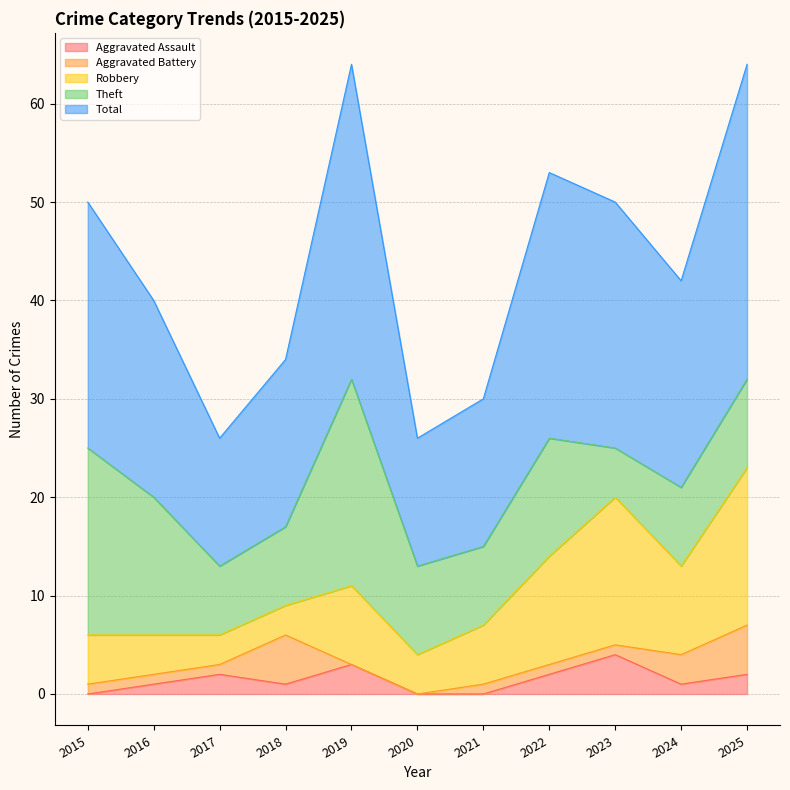

At which category does the chart reach its peak across all series?

2019